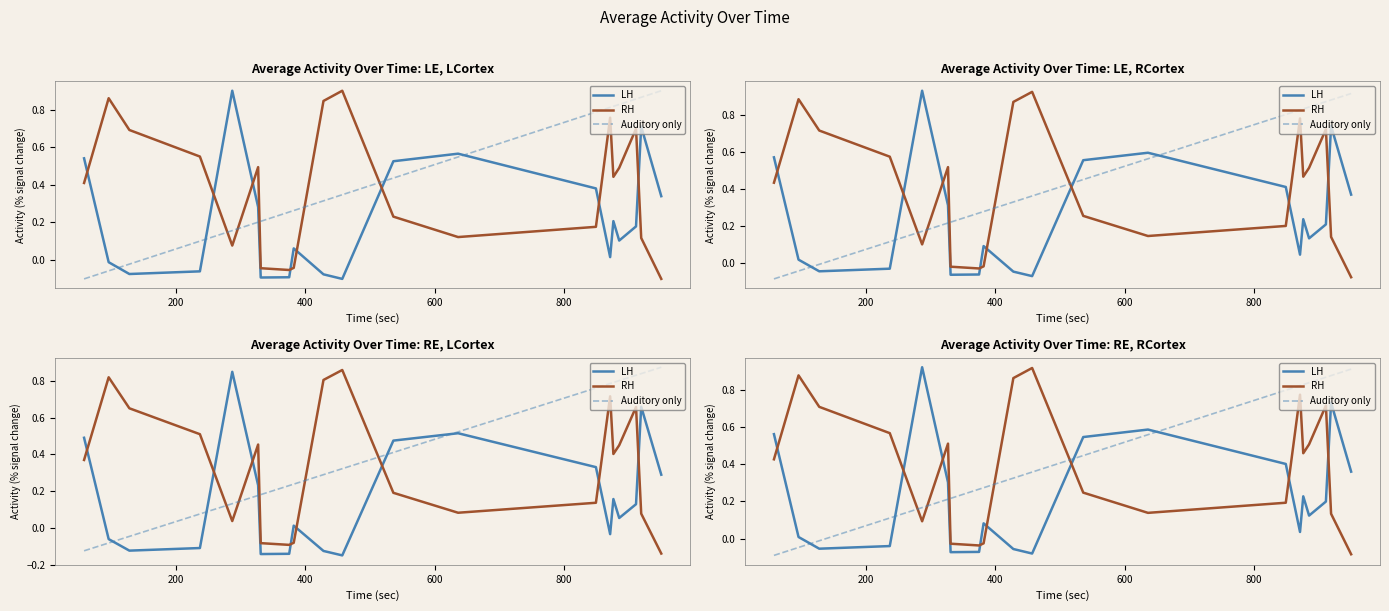

What is the value of the LH point at the 7th from the left?

-0.1